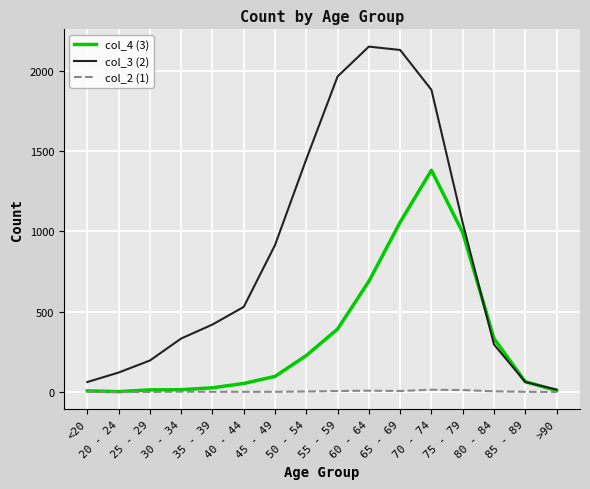

Which series has the widest spread of values?

col_3 (2)